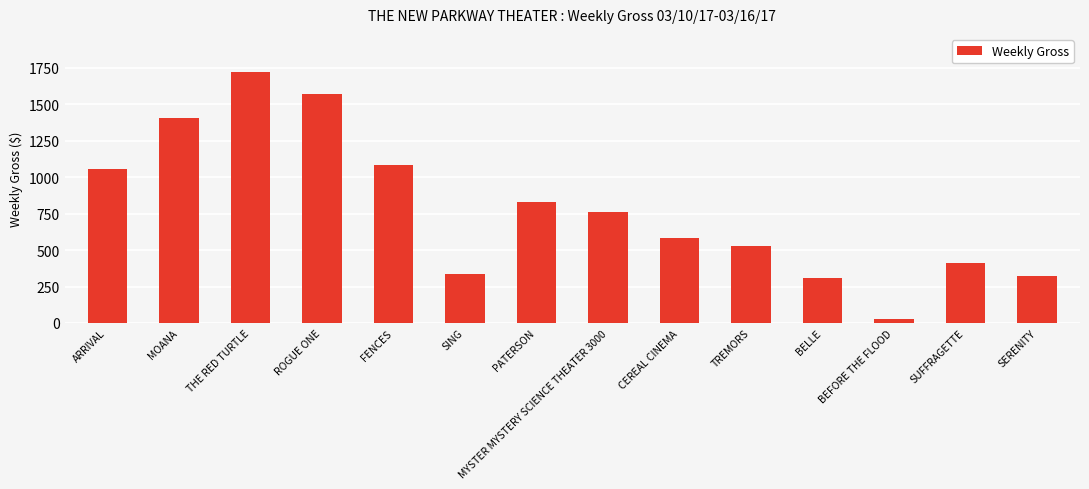

What is the maximum value shown in the chart?

1723